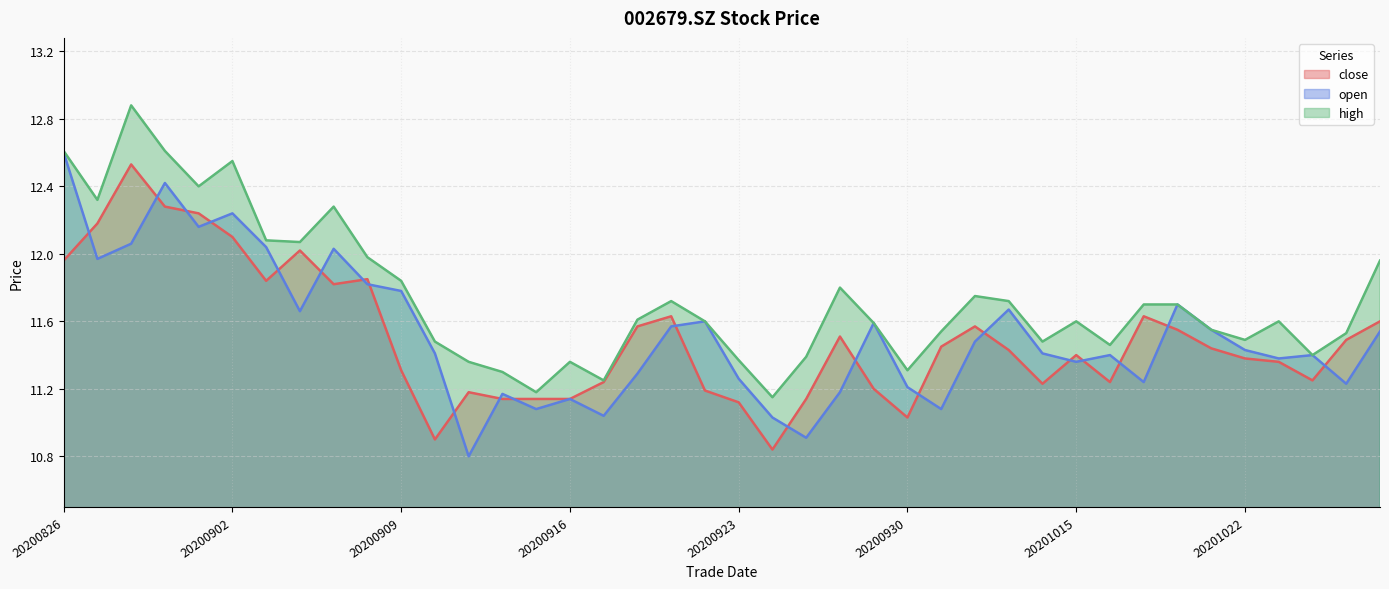

True or false: high and open cross at least once.

False